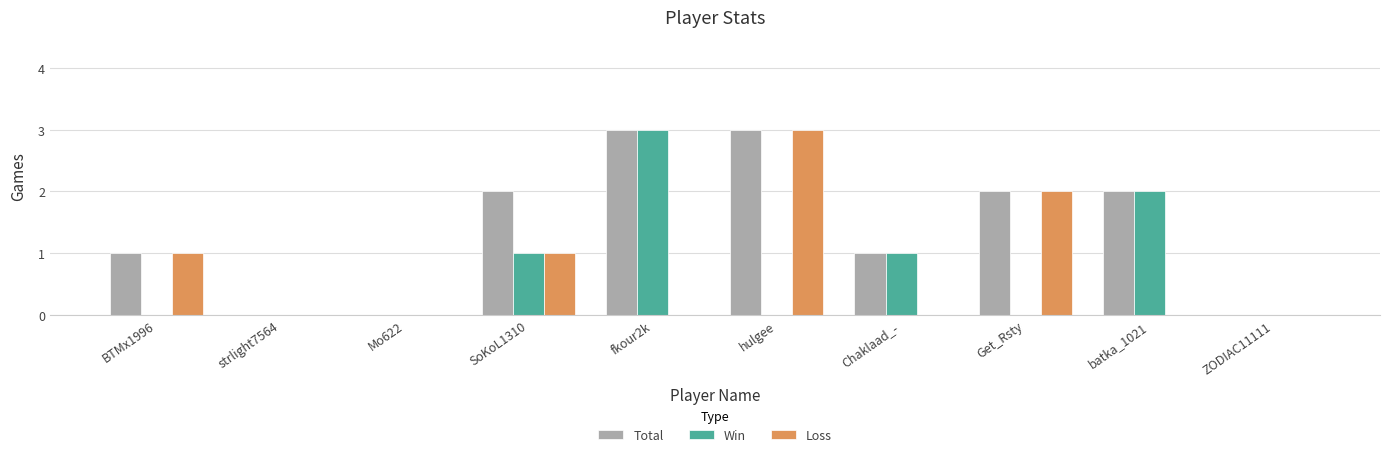

The Win series shows 3 at fkour2k. True or false?

True